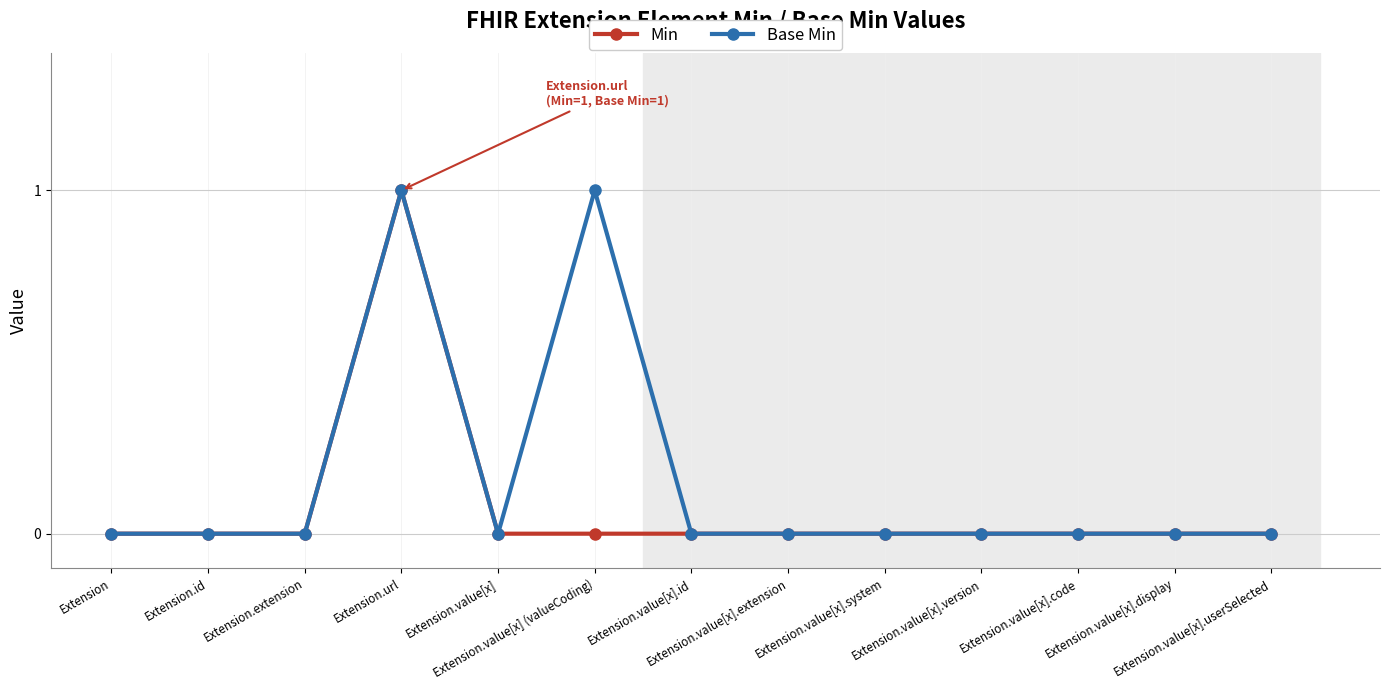

Rank the series by their average value, from highest to lowest.

Base Min, Min